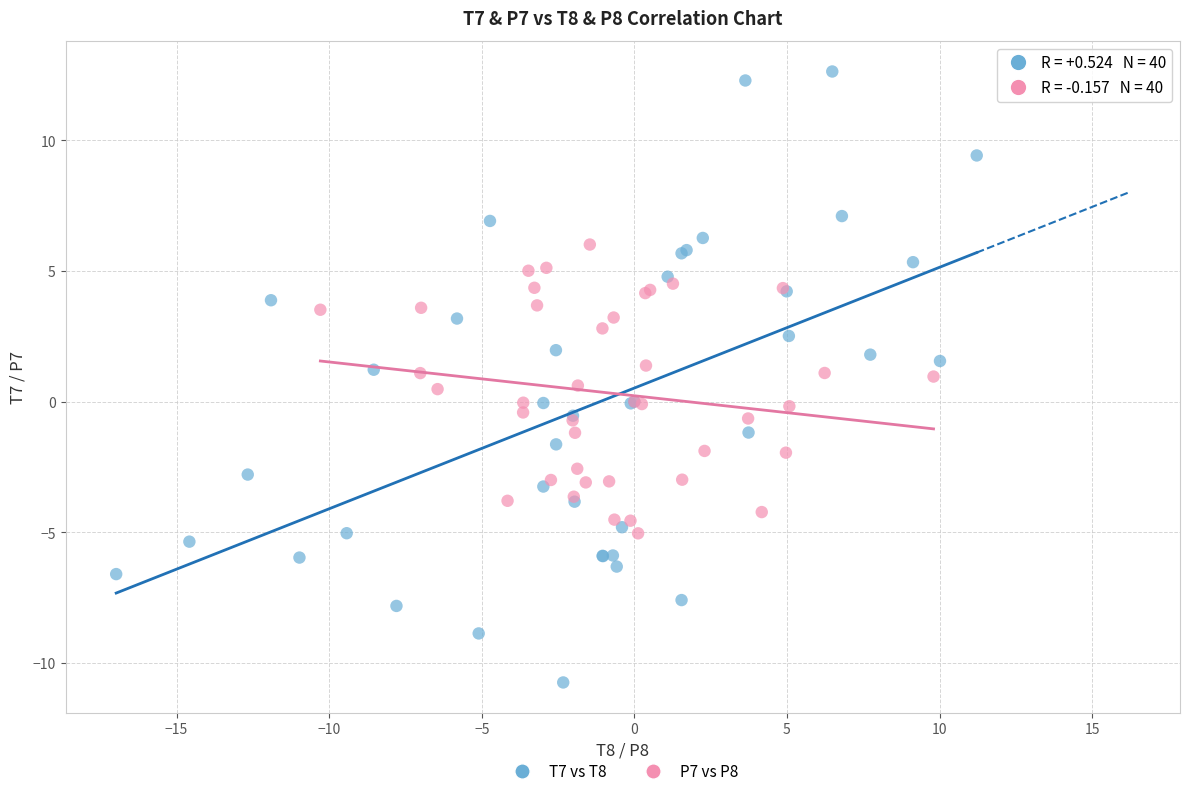

Which series reaches the maximum Y coordinate?

T7 vs T8